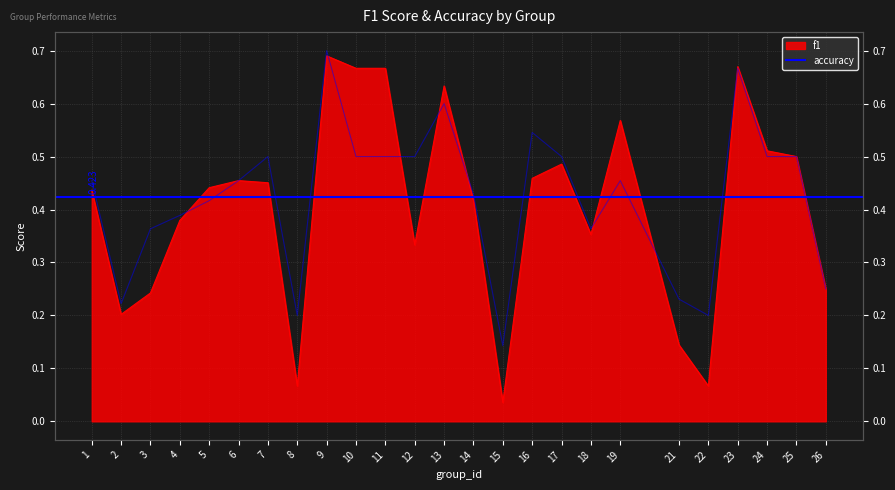

What is the total value across all series at 15?

0.2